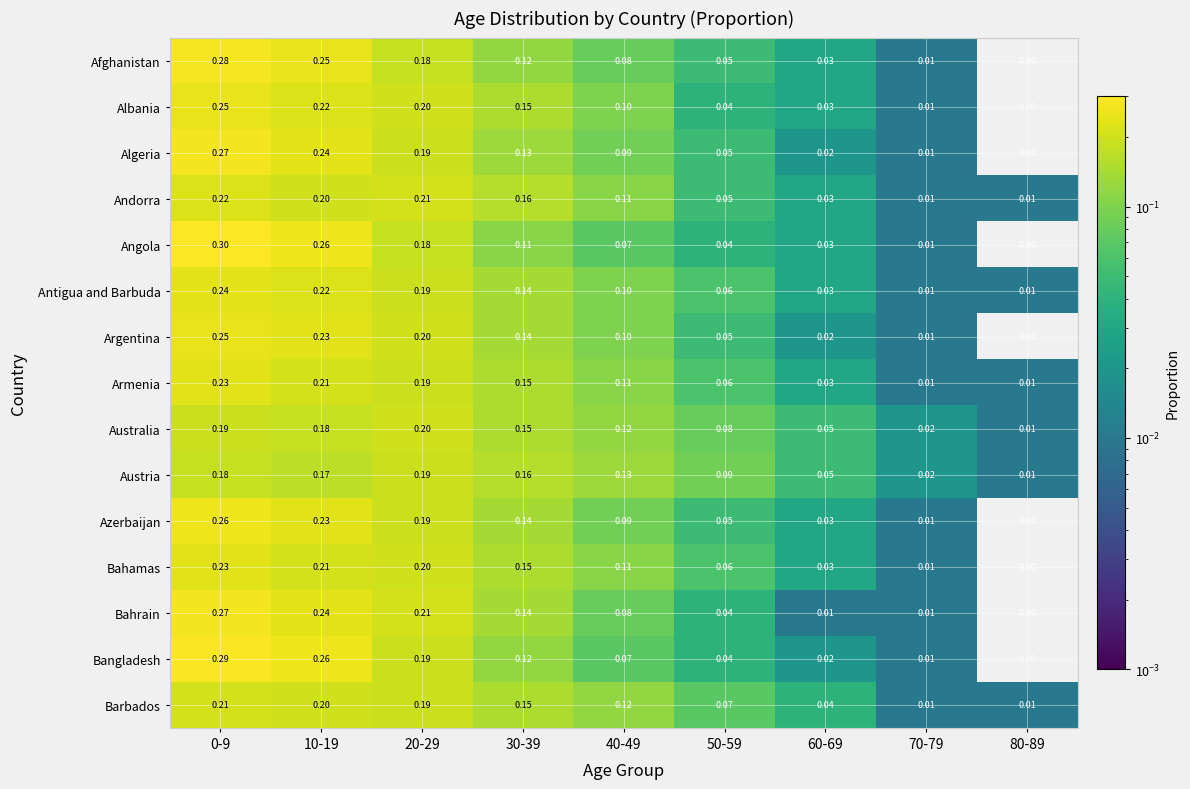

How many distinct data groups are displayed?

15